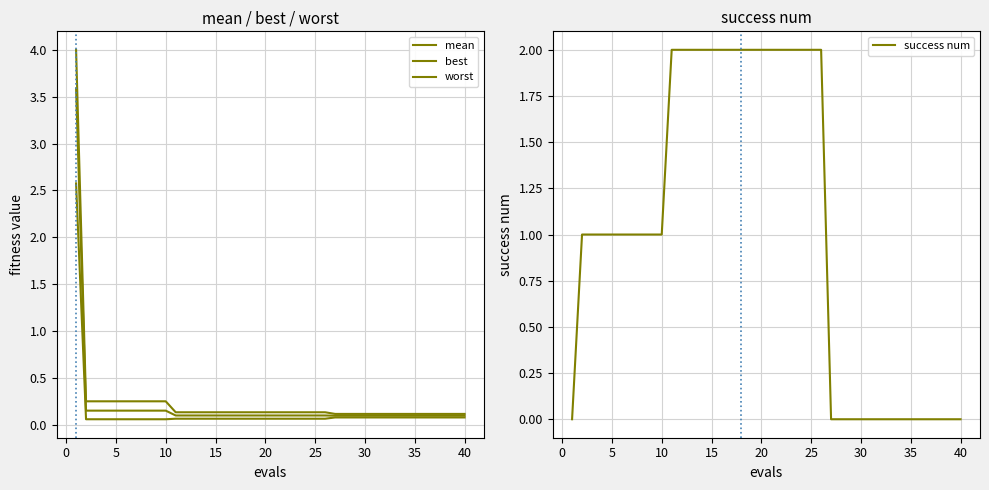

The value of best at 30 is 0.0. True or false?

False